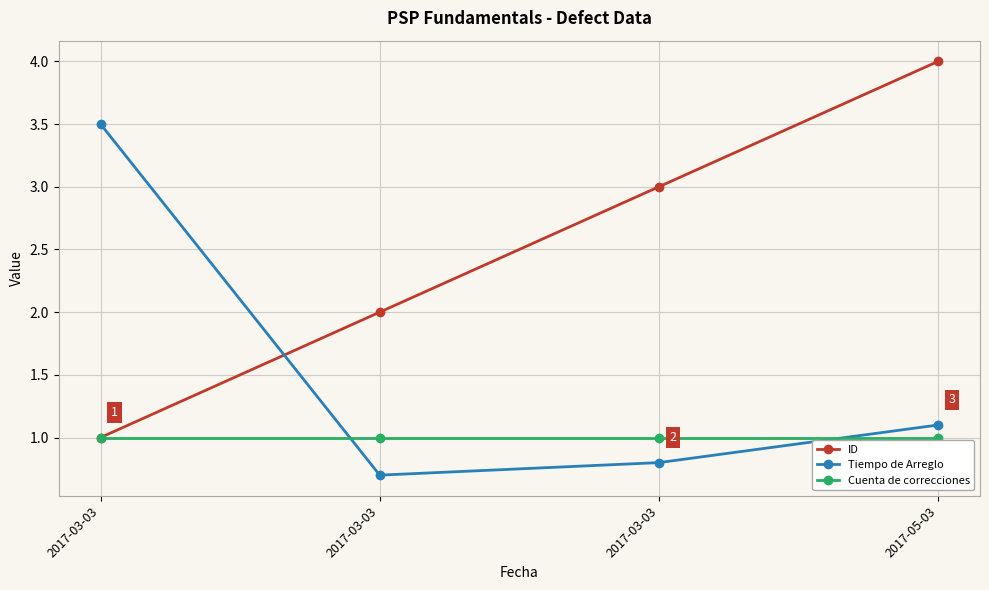

Is it true that ID equals 4.8 at 2017-03-03?

False